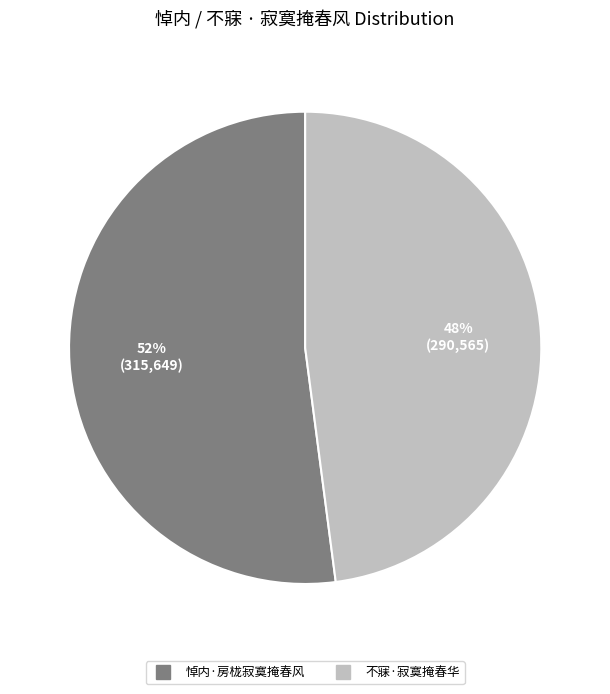

Combined, do 不寐·寂寞掩春华 and 悼内·房栊寂寞掩春风 account for over 50%?

Yes